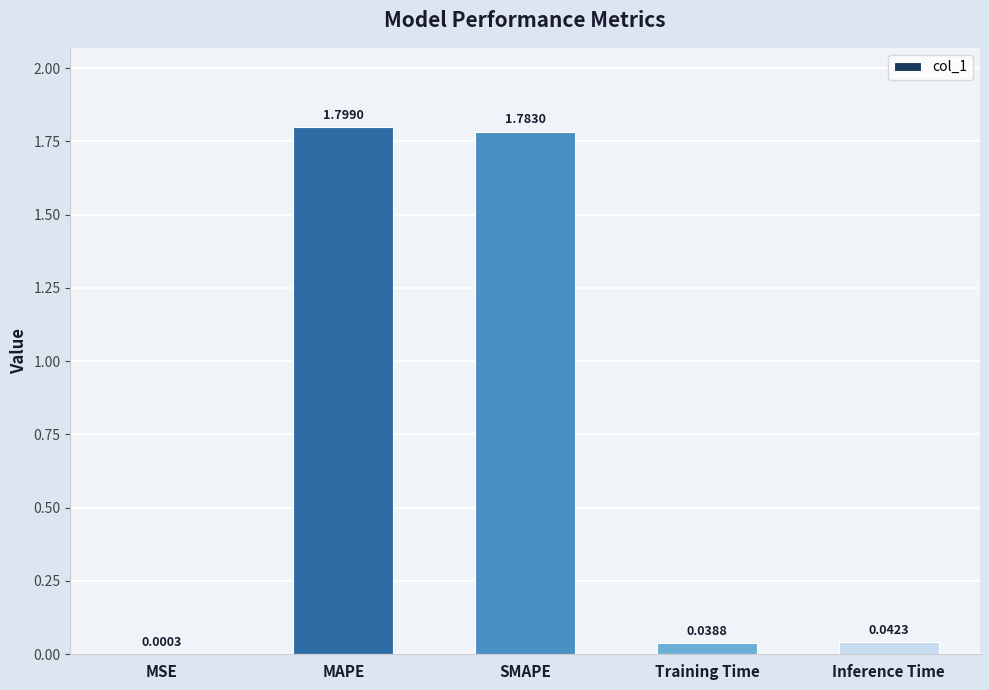

At which category does the chart reach its peak across all series?

MAPE